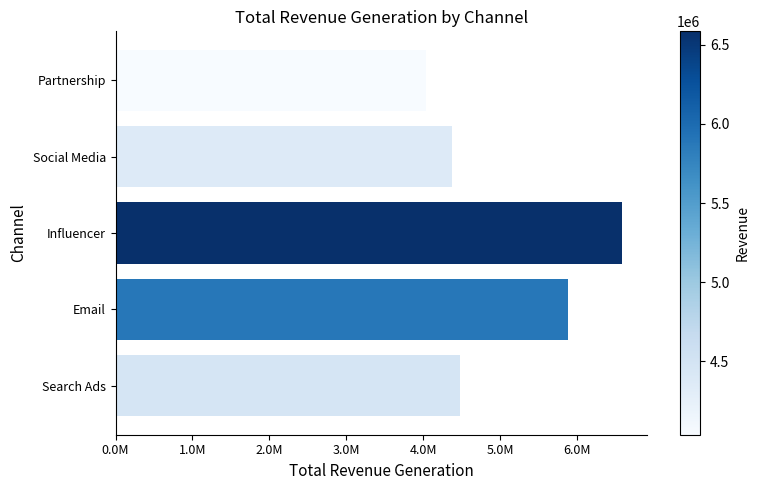

List the labels in order of value, largest first.

Influencer, Email, Search Ads, Social Media, Partnership